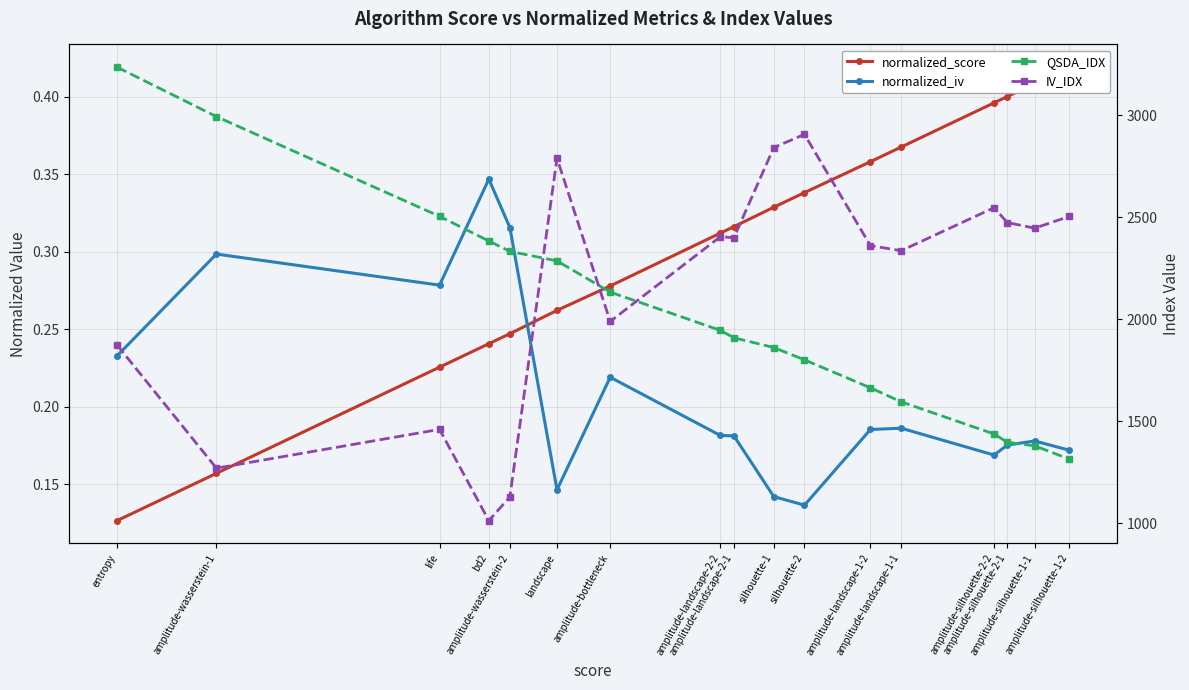

What is the total value across all series at amplitude-wasserstein-2?

3461.3